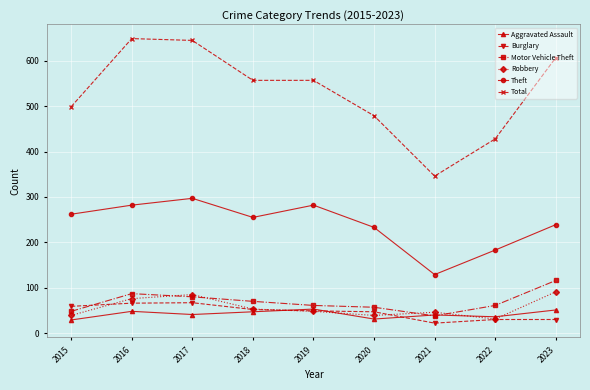

True or false: Total and Motor Vehicle Theft cross at least once.

False